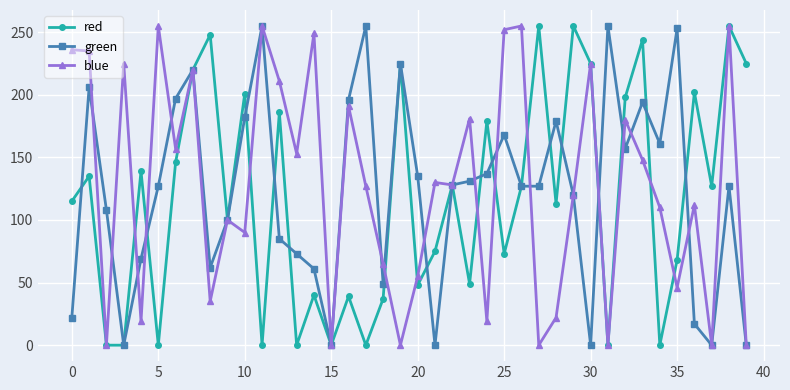

What is the maximum value shown in the chart?

255